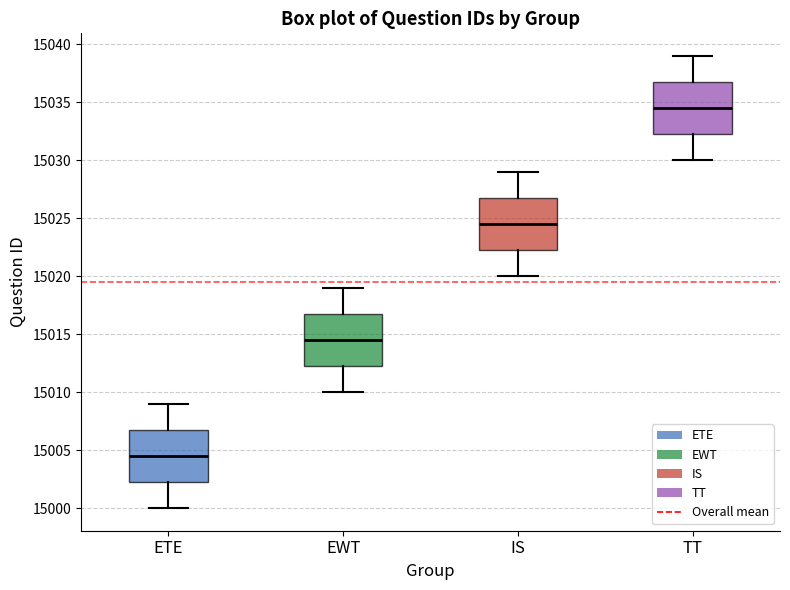

Where is the lower edge of the box for TT on the y-axis? The values are not printed on the chart, so give them approximately, as read against the axis.

15032.5